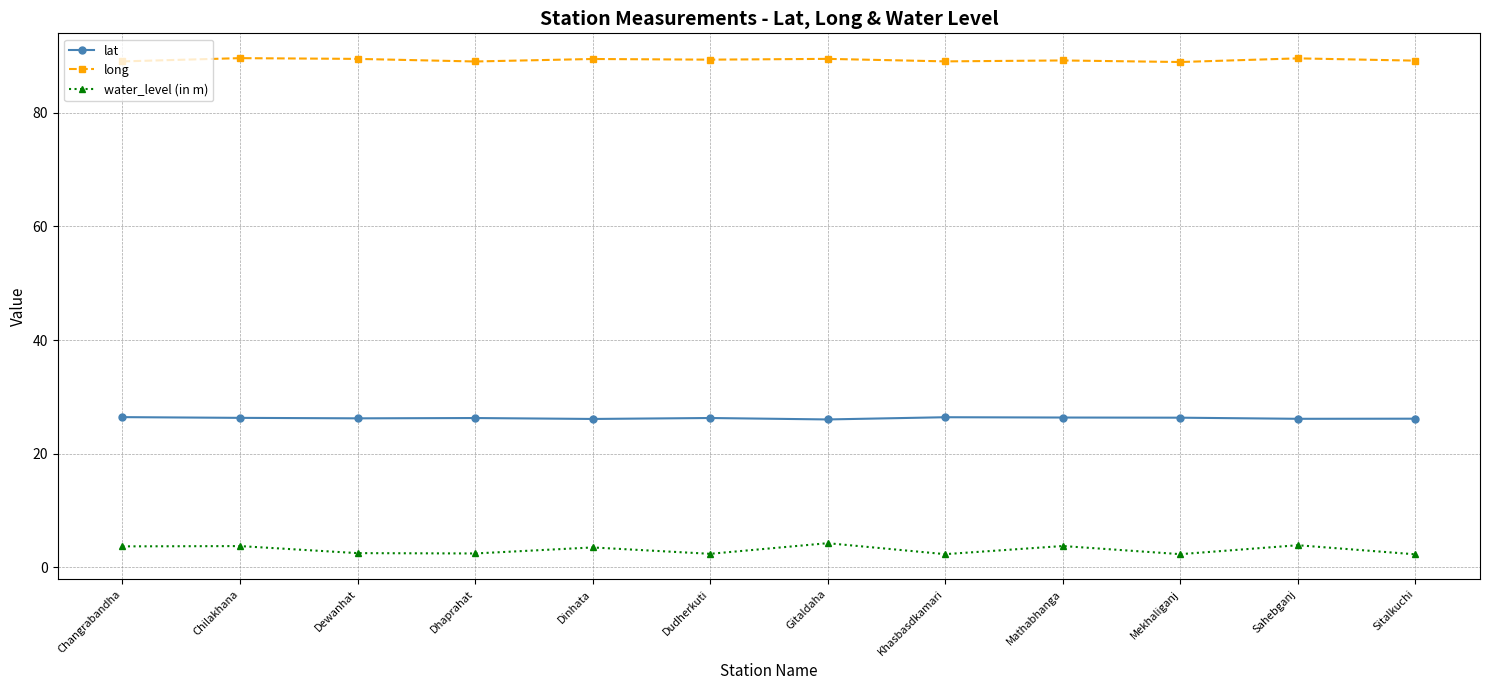

The long series shows 89.6 at Chilakhana. True or false?

True